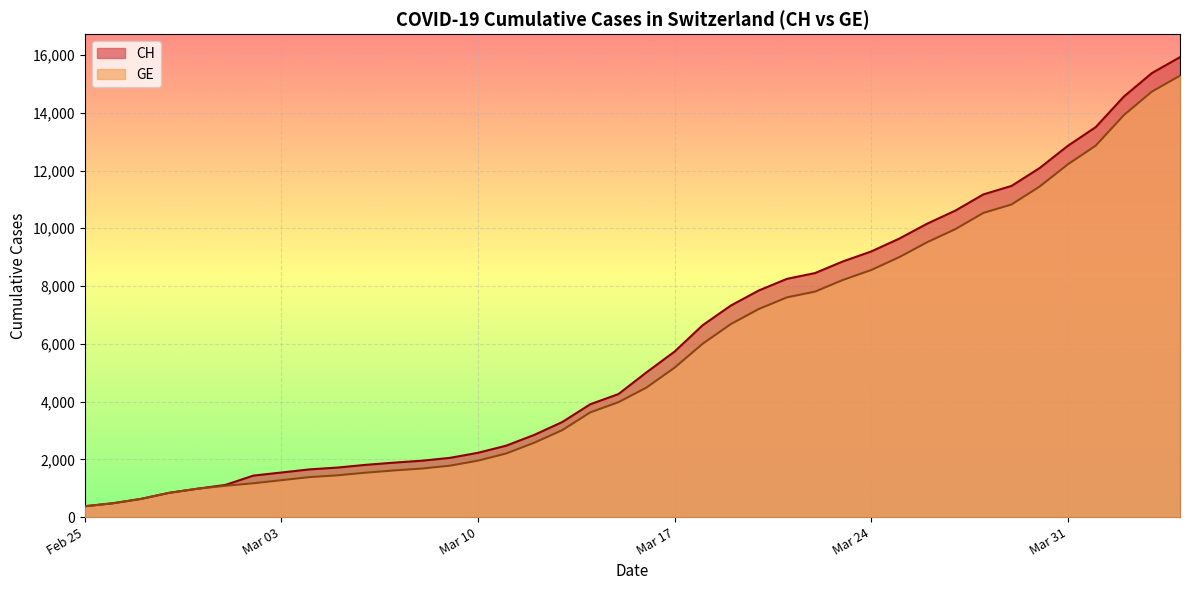

Which series has the largest range (max minus min)?

CH